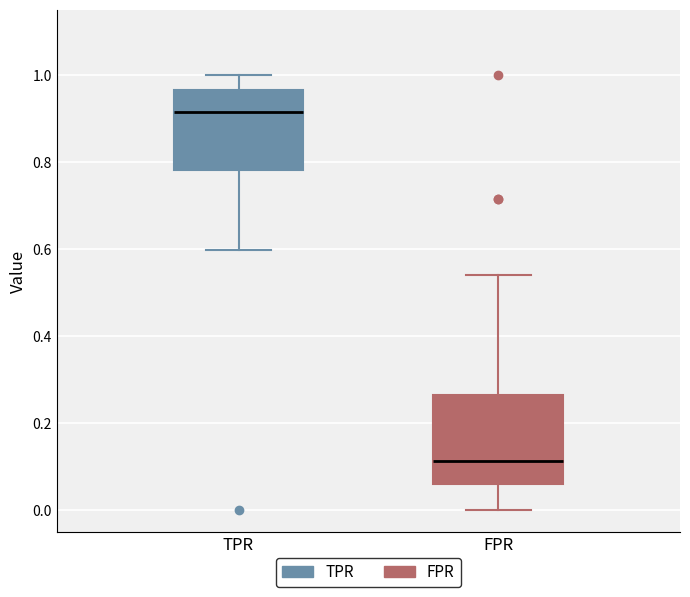

Which box is the tallest, from its lower edge to its upper edge?

FPR